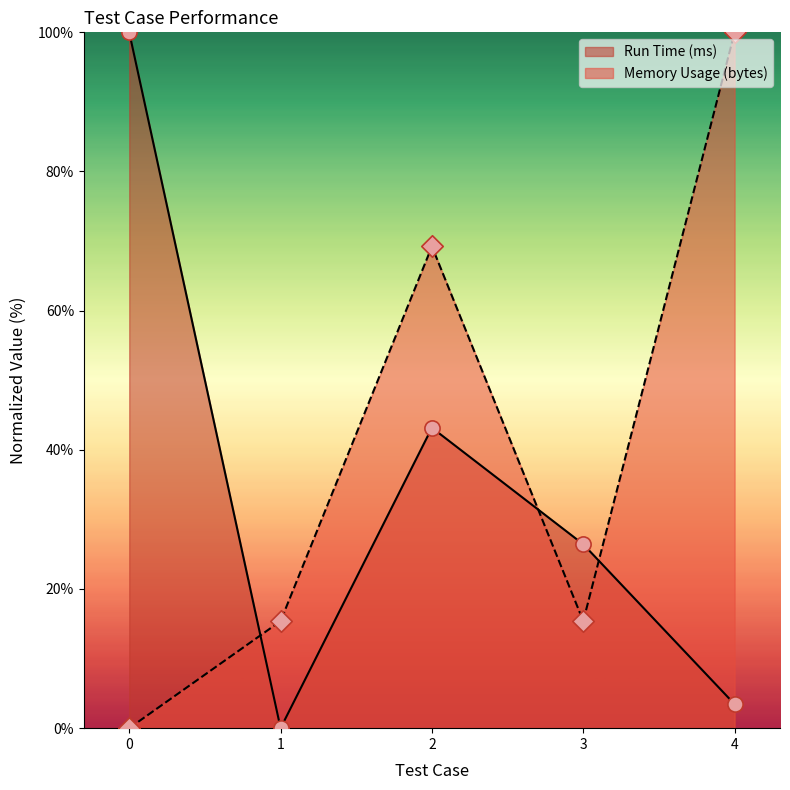

Which series reaches the maximum Y coordinate?

Run Time (ms)